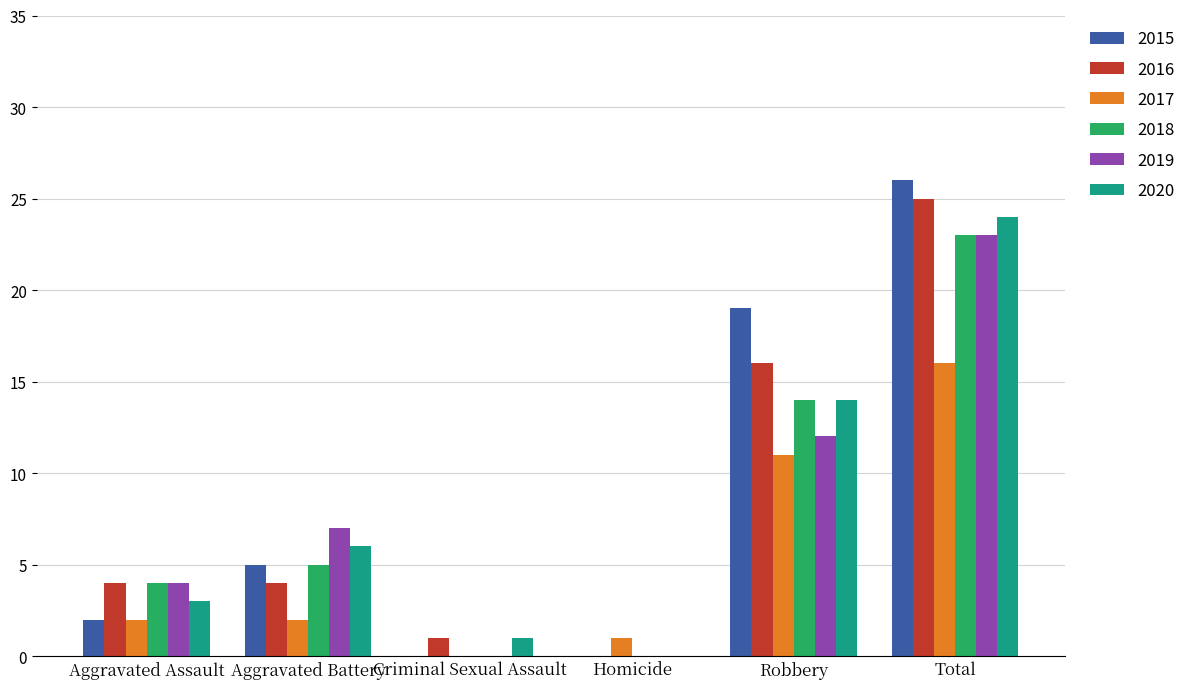

Reading right to left, list all the values displayed in this chart.

2015: 26	19	0	0	5	2
2016: 25	16	0	1	4	4
2017: 16	11	1	0	2	2
2018: 23	14	0	0	5	4
2019: 23	12	0	0	7	4
2020: 24	14	0	1	6	3